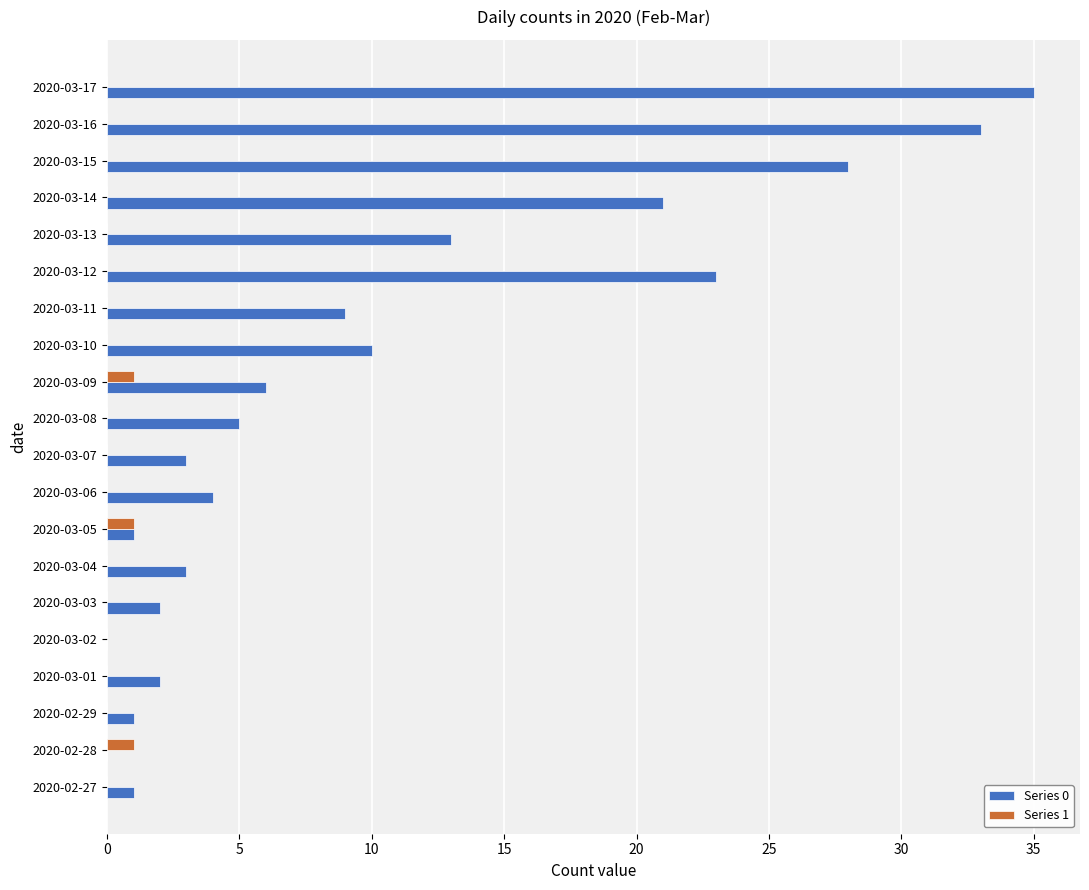

What is the sum of all Series 0 values?

200